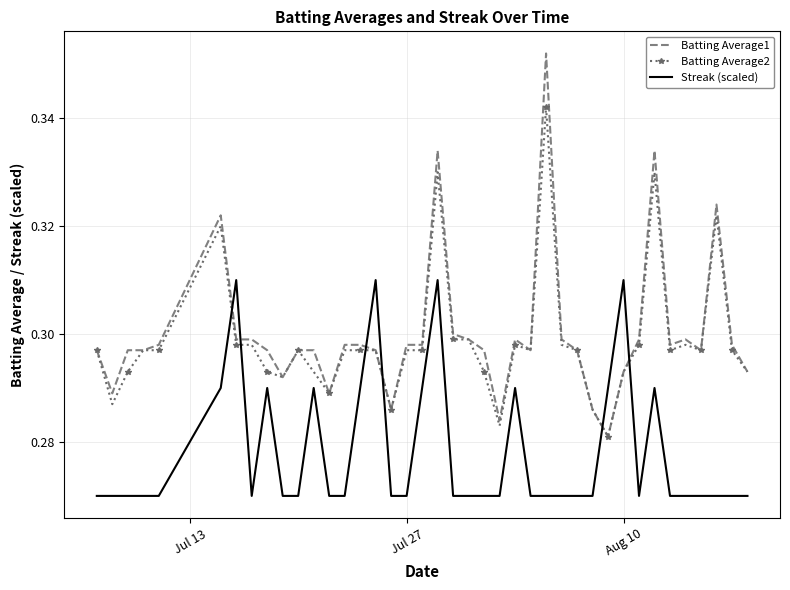

Count the Batting Average2 values in the range 0 to 1.

40